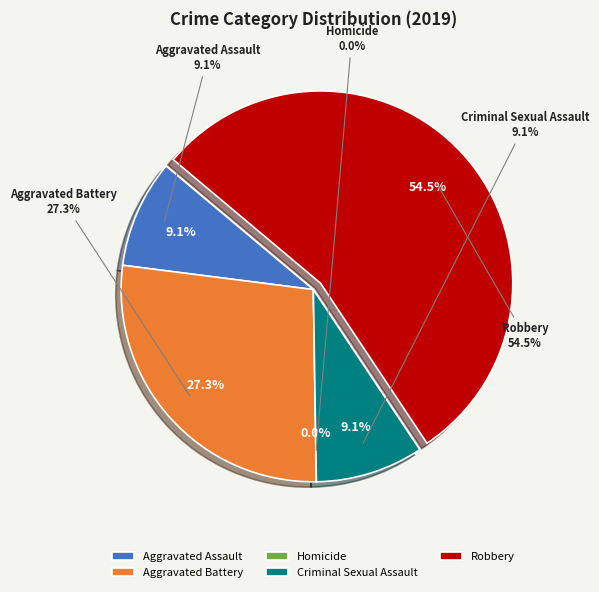

Is it true that Aggravated Battery is 27% of the pie?

True